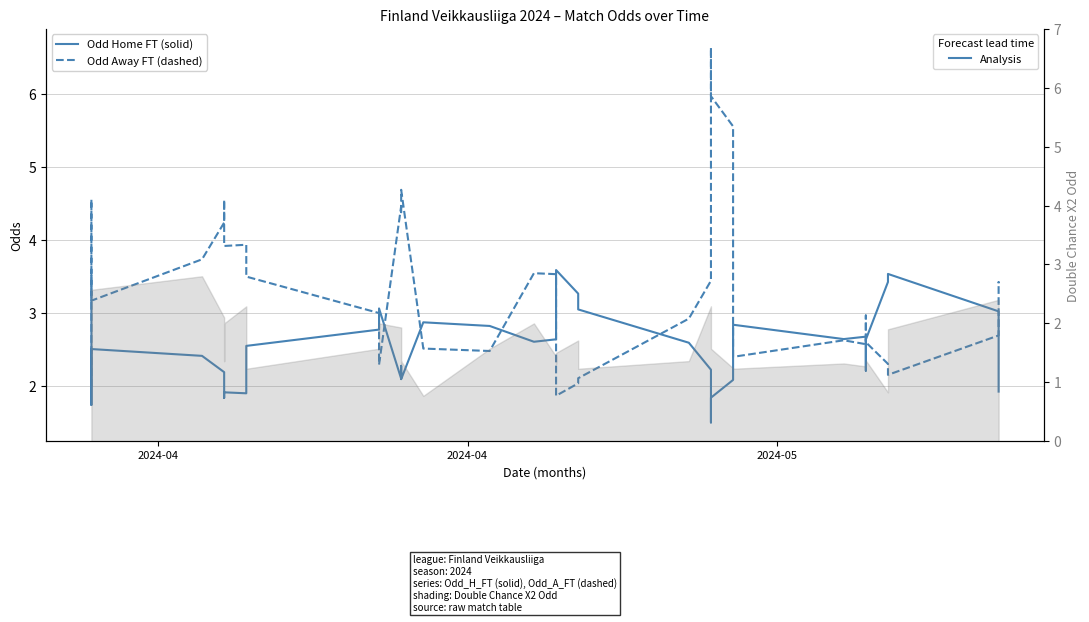

Count the number of categories in the chart.

40